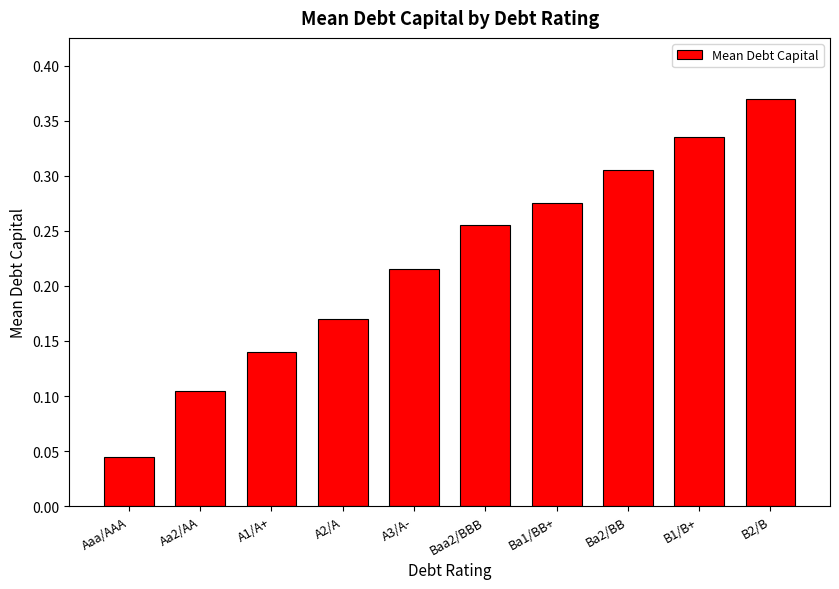

Count the values in the range 0 to 1.

10